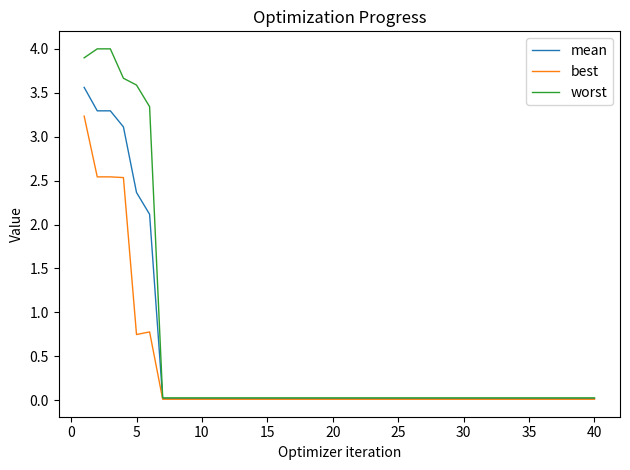

What is the maximum value shown in the chart?

4.0